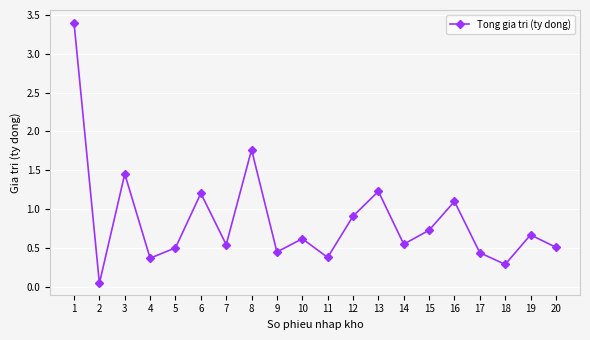

What is the maximum value shown in the chart?

3.4